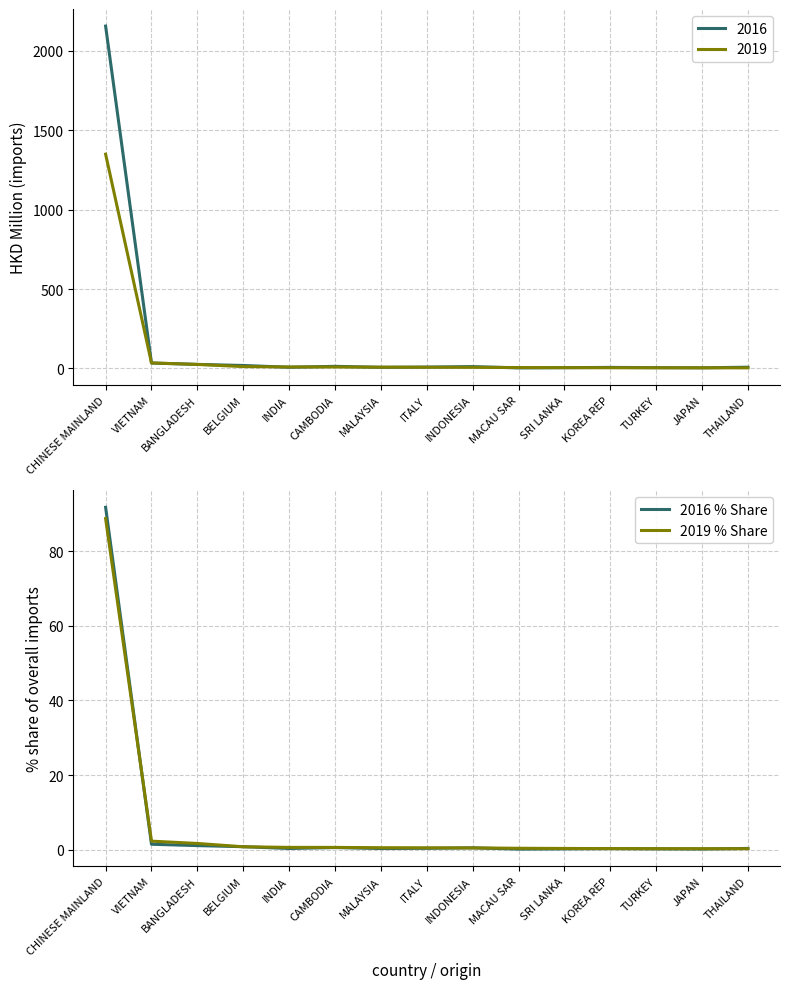

At how many categories does at least one series exceed 10?

1